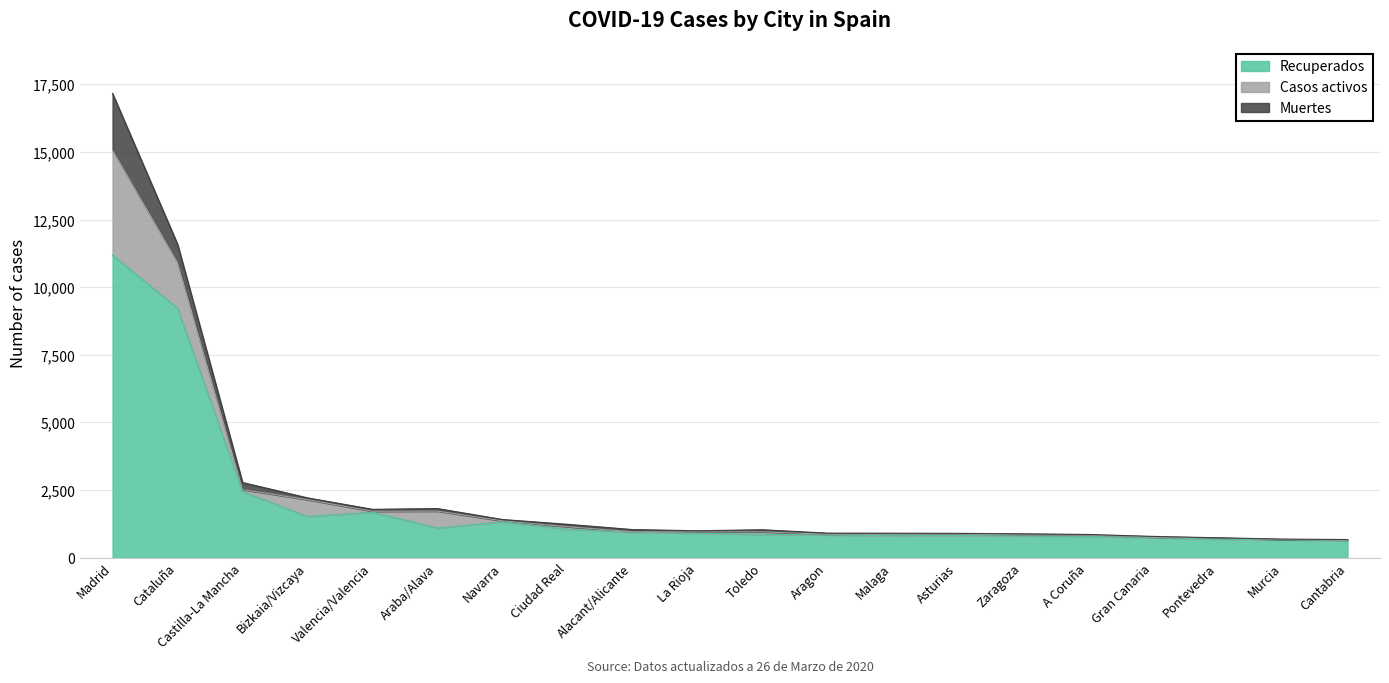

At which category does Muertes reach its first local valley?

Bizkaia/Vizcaya